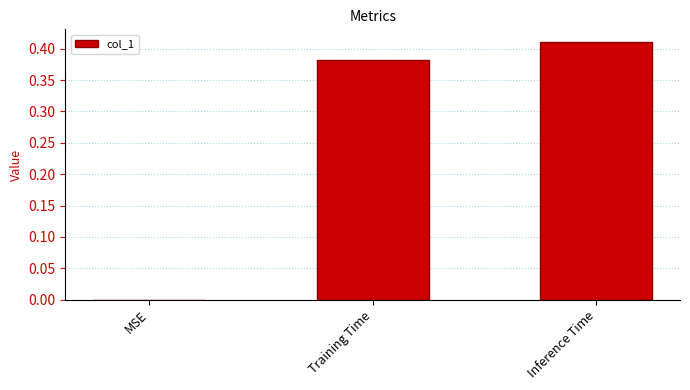

The chart shows a value of 0.0 at MSE. True or false?

True